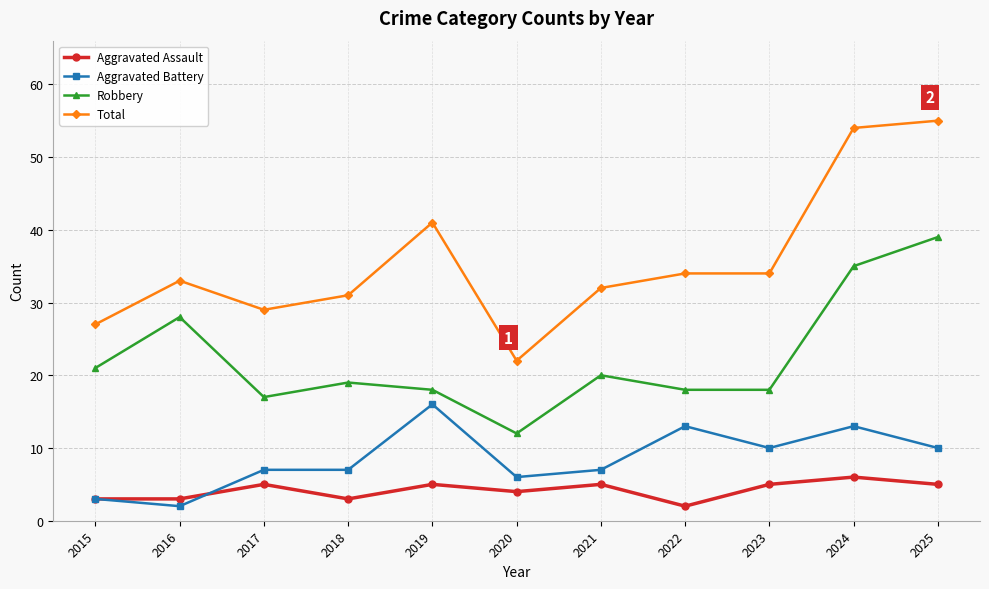

What is the sum of the Robbery values at 2024 and 2016?

63